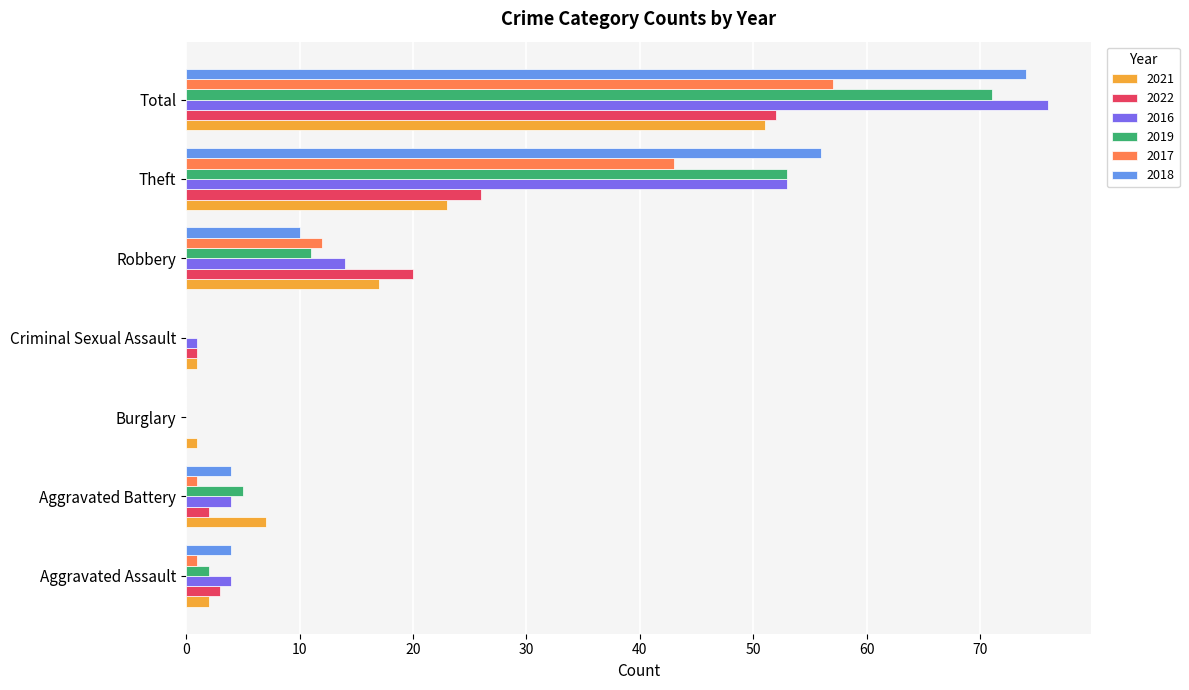

Is the value of 2016 at Burglary greater than the value of 2021 at Total?

No